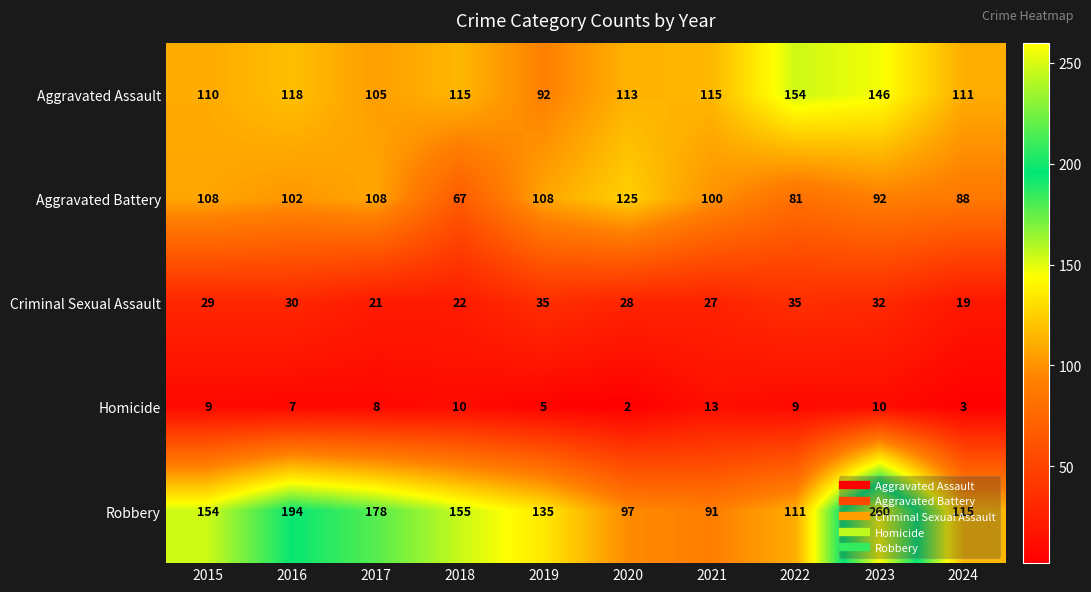

What is the average value of the Aggravated Assault series?

118